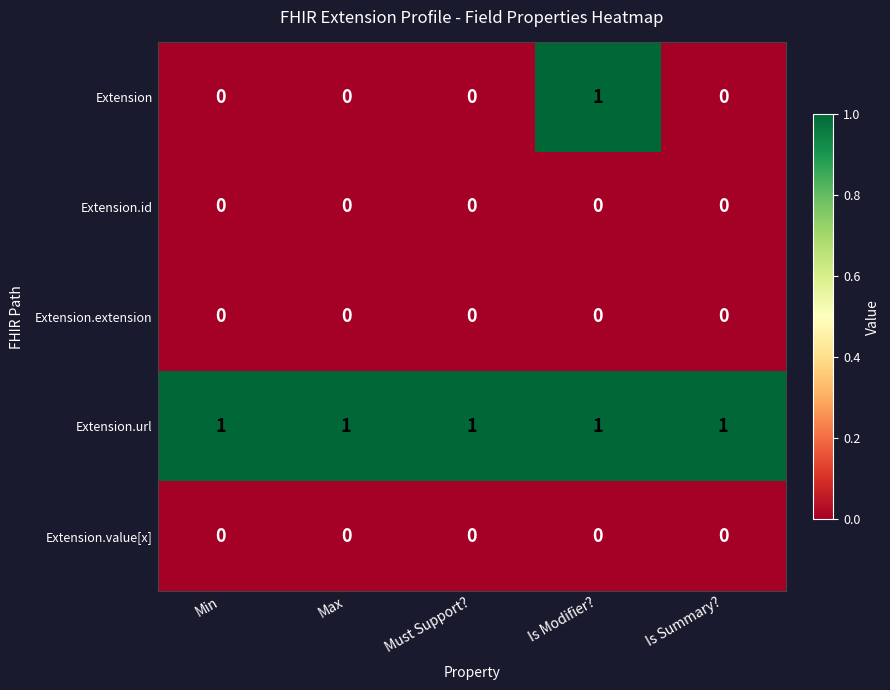

Which series has the widest spread of values?

Extension